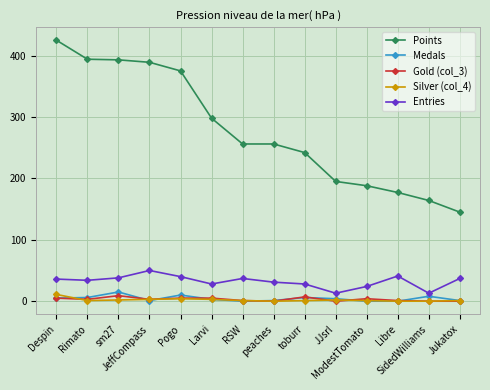

What is the greatest value displayed?

425